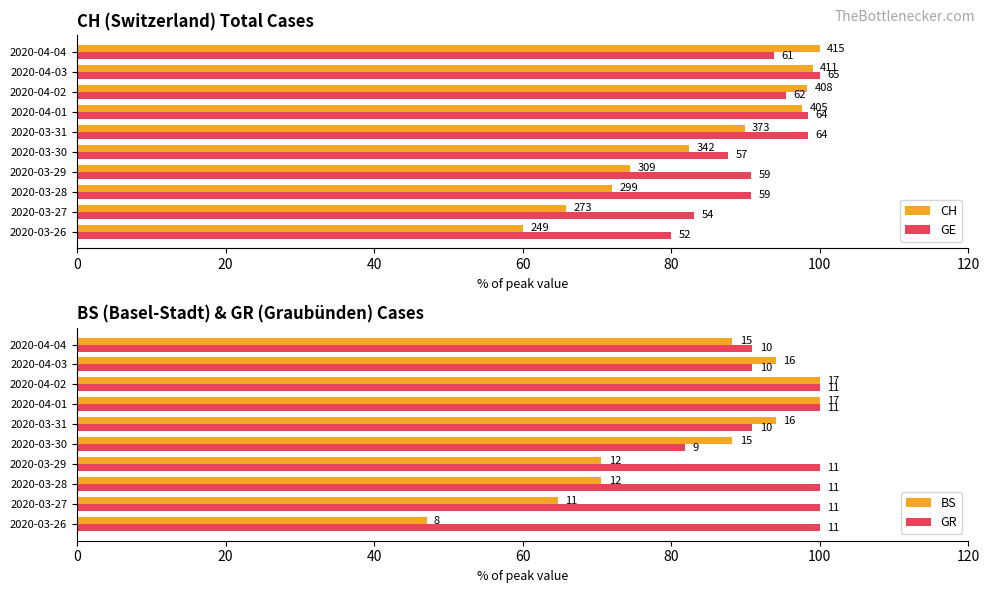

What is the highest value of the GE series?

100.0